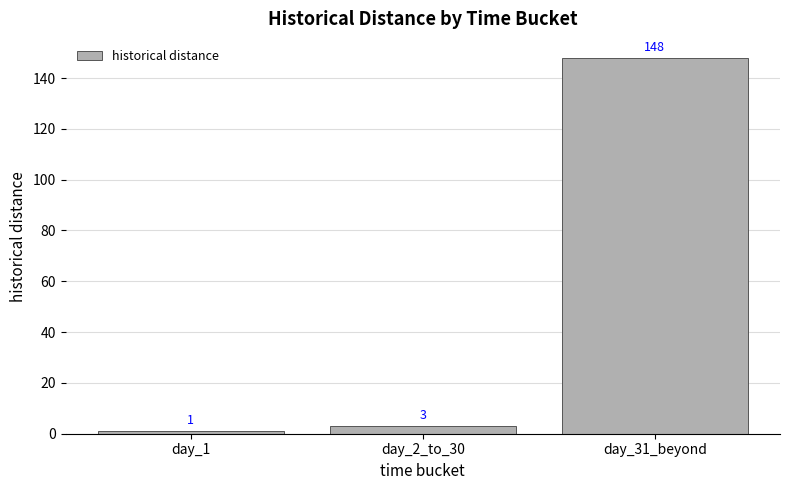

True or false: the data shows 39 at day_31_beyond.

False